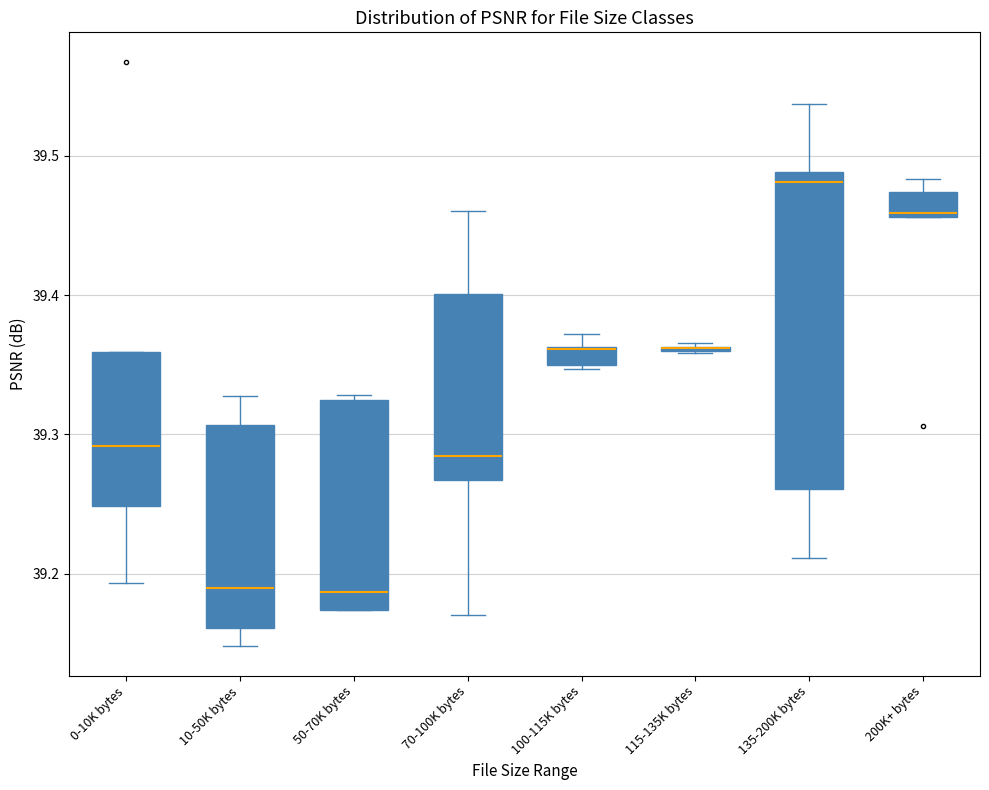

Comparing the boxes themselves (not the whiskers), which one is the tallest?

135-200K bytes